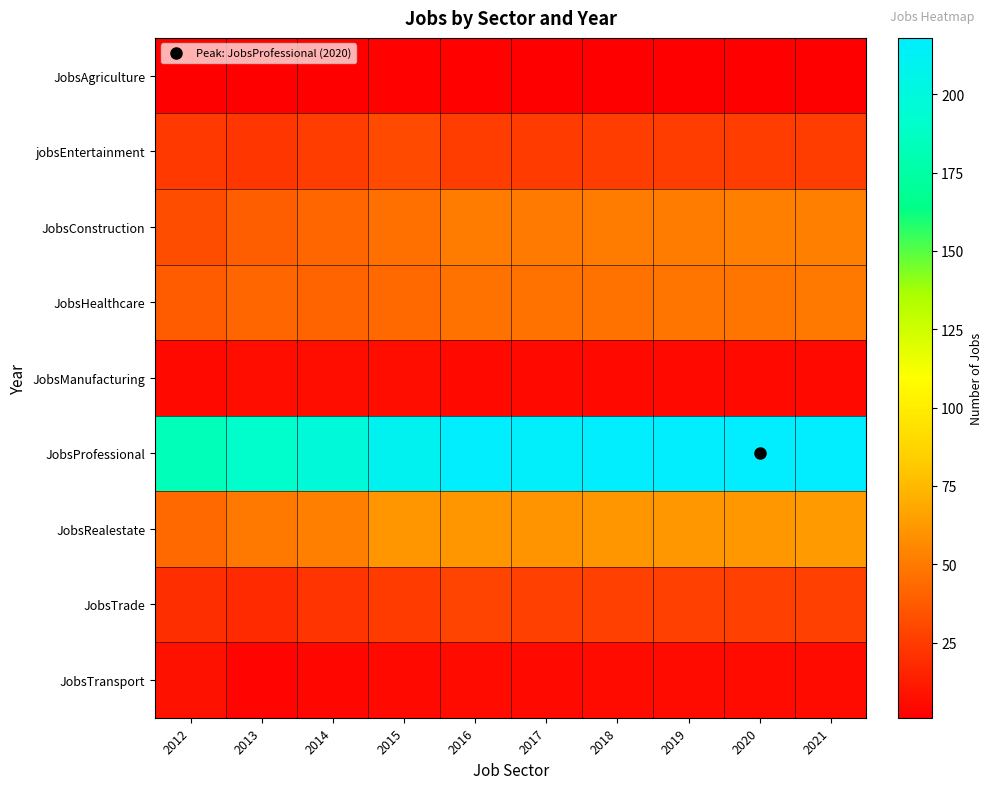

At which category is the sum across all series the highest?

2021